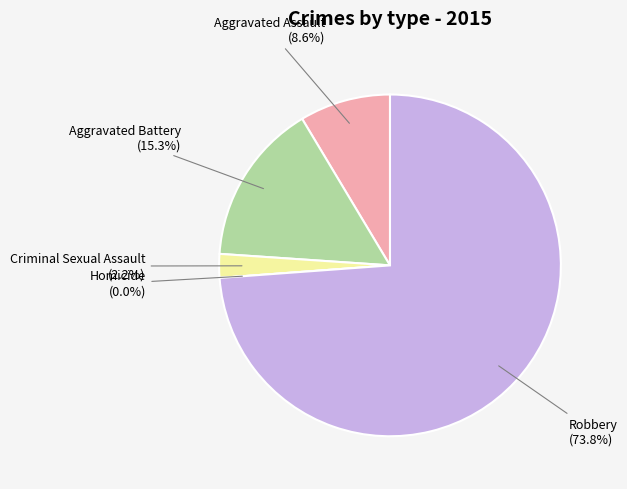

Is the sum of Aggravated Battery and Homicide greater than half?

No